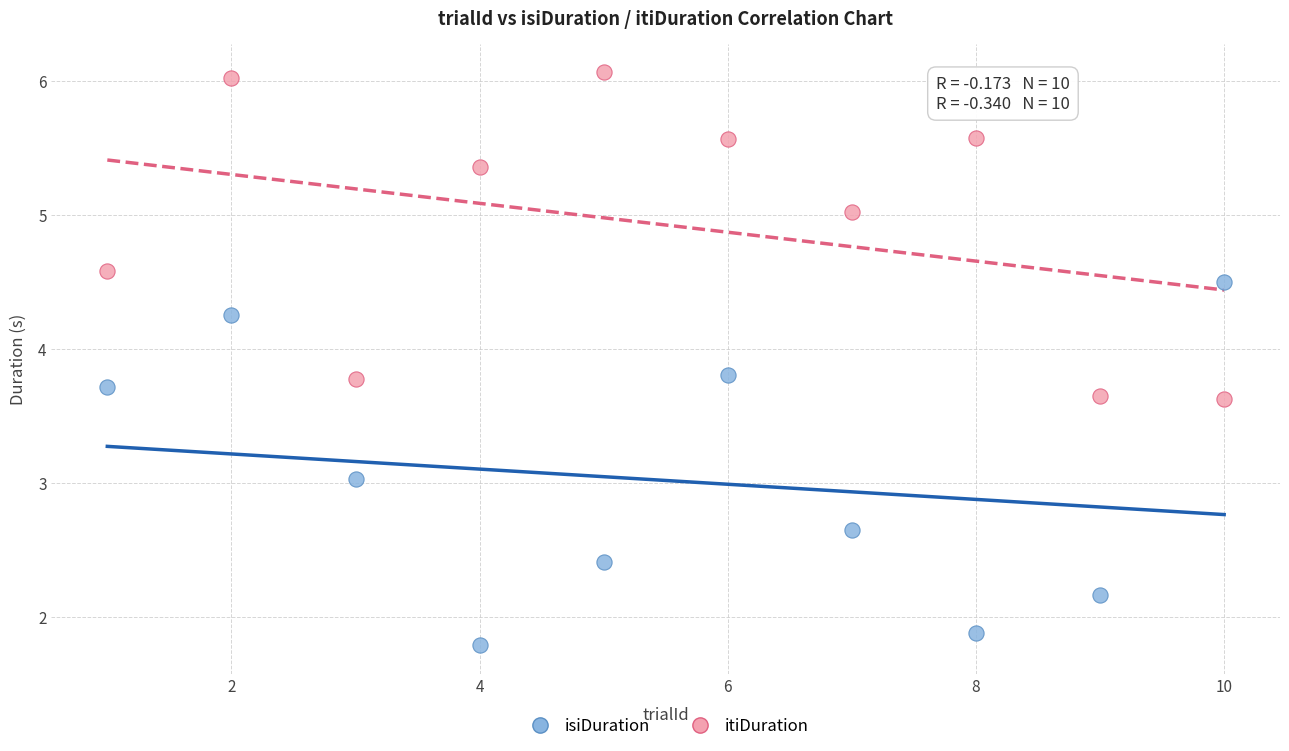

What is the X range (max minus min) for the scatter plot?

9.0